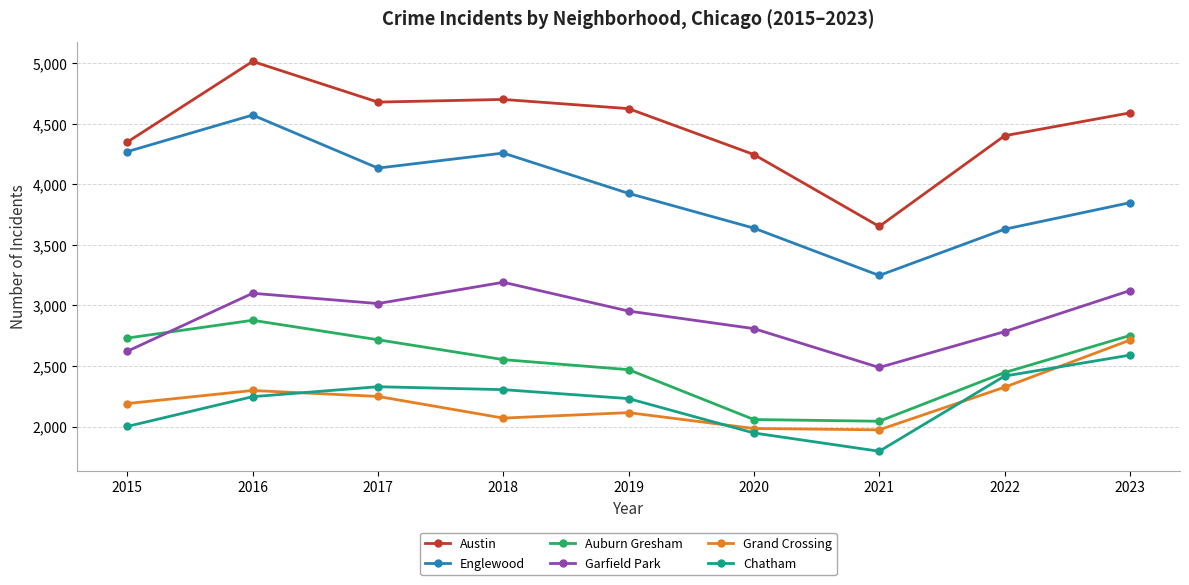

Which label corresponds to the smallest value in the chart?

2021